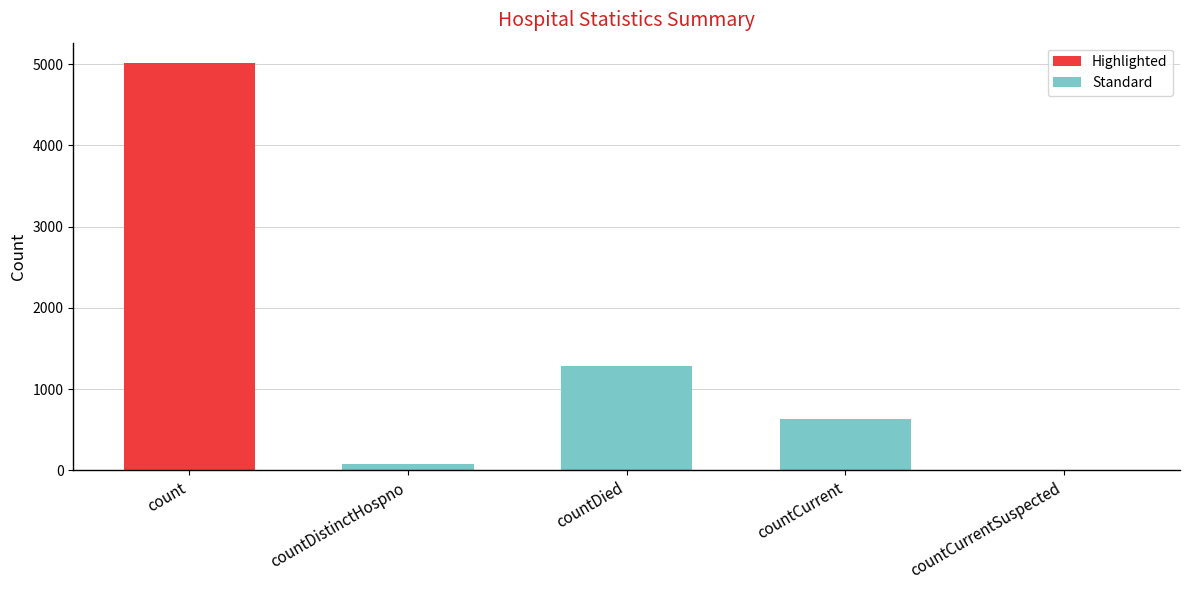

Approximately how many times larger is the value at count compared to countCurrent?

7.9